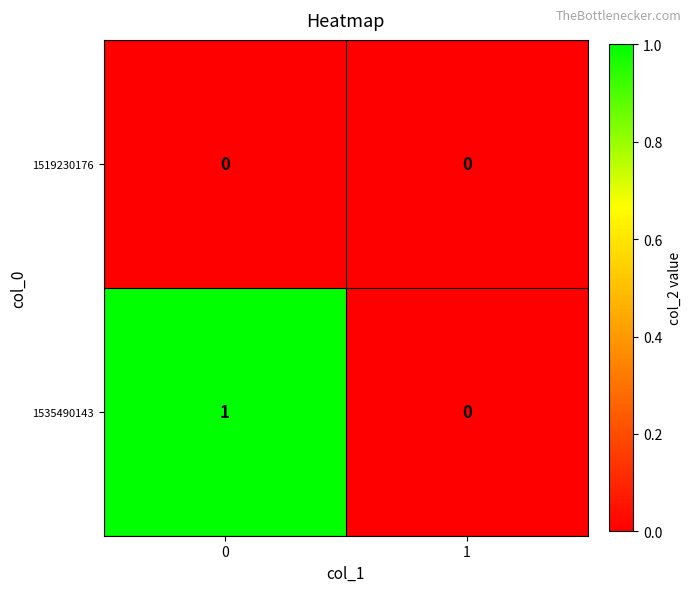

List the series in order of their peak value, highest first.

1535490143, 1519230176